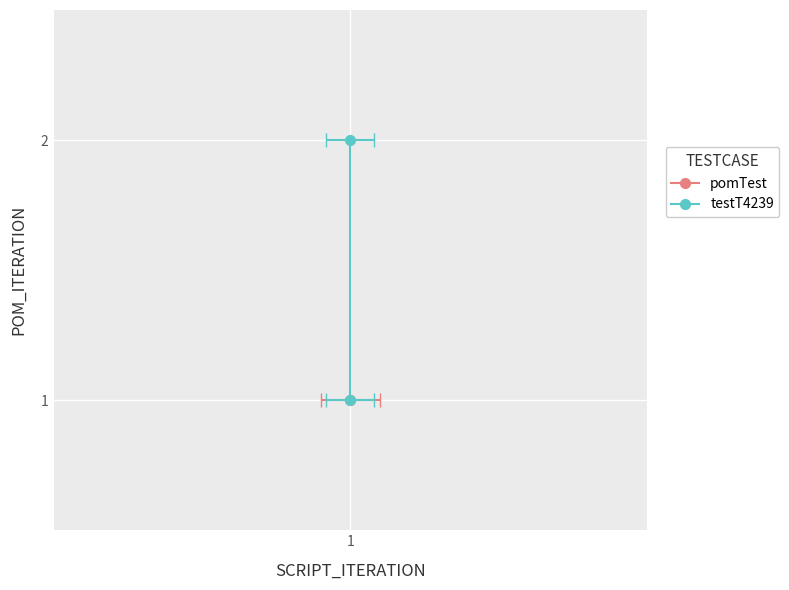

Between 1 and 1, which is larger?

1